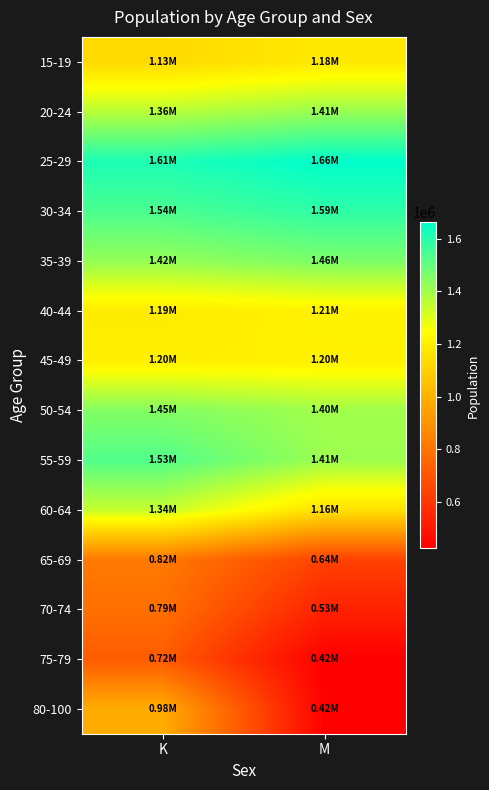

Reading right to left, transcribe all the data shown in this chart.

15-19: M=1179683.0	K=1131077.3
20-24: M=1414775.8	K=1363470.0
25-29: M=1662231.4	K=1614627.6
30-34: M=1587536.3	K=1541068.4
35-39: M=1461507.4	K=1422315.3
40-44: M=1211018.5	K=1188521.7
45-49: M=1204135.3	K=1200539.3
50-54: M=1401242.6	K=1448390.6
55-59: M=1408692.4	K=1529075.2
60-64: M=1155506.5	K=1342334.5
65-69: M=638652.8	K=817443.1
70-74: M=534281.8	K=787781.0
75-79: M=424126.9	K=719284.1
80-100: M=423655.4	K=983115.7